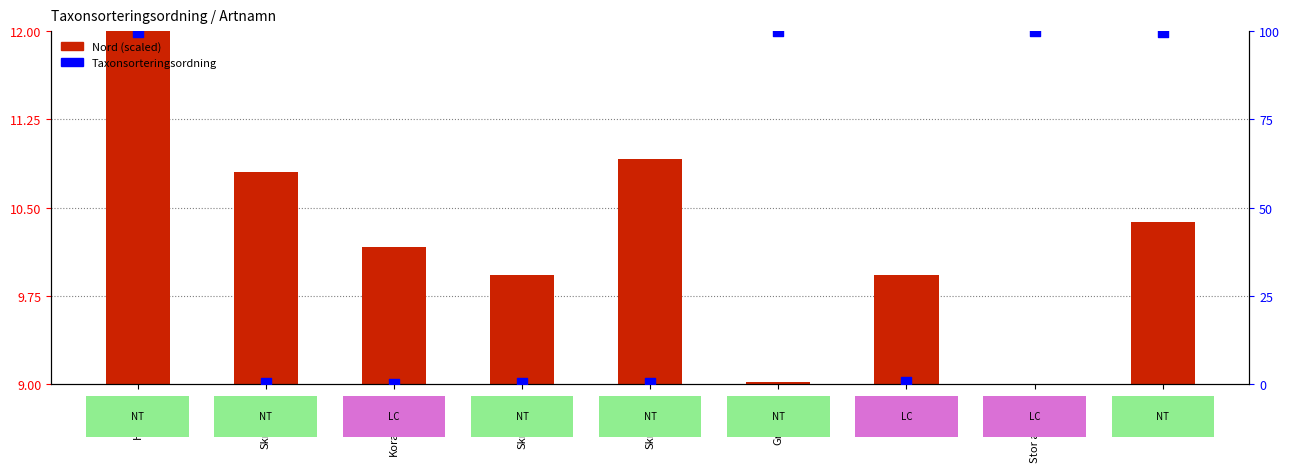

Which series reaches the maximum Y coordinate?

Taxonsorteringsordning (percentile)